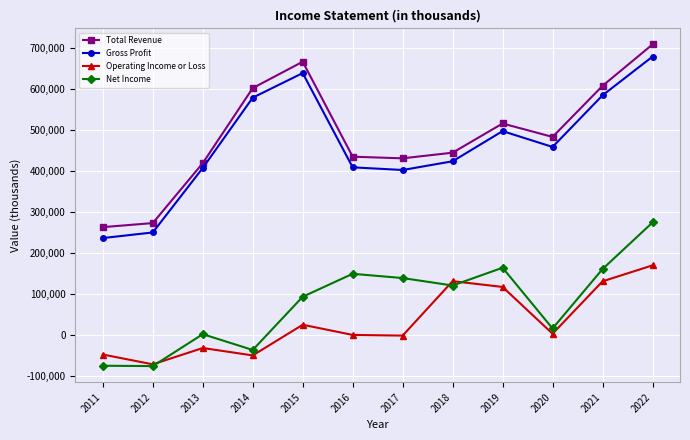

True or false: Gross Profit and Operating Income or Loss cross at least once.

False